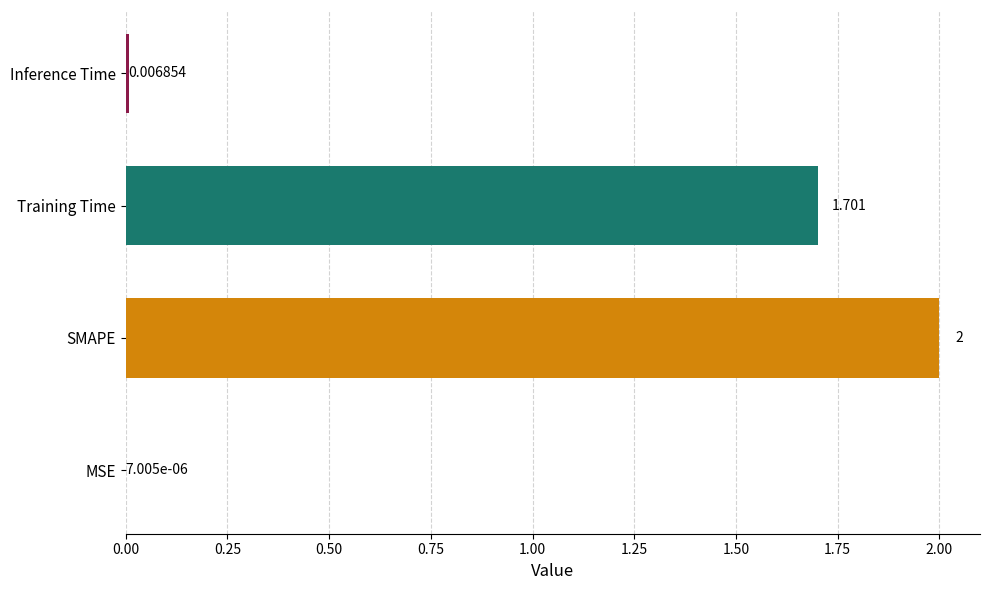

How many categories are shown in the chart?

4